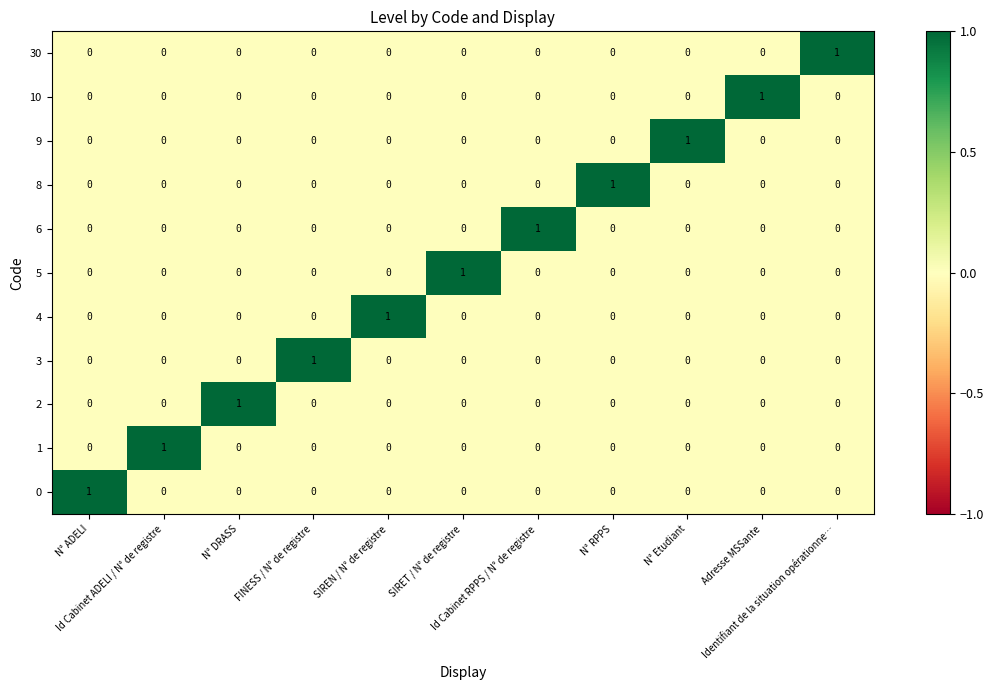

How many distinct data groups are displayed?

11